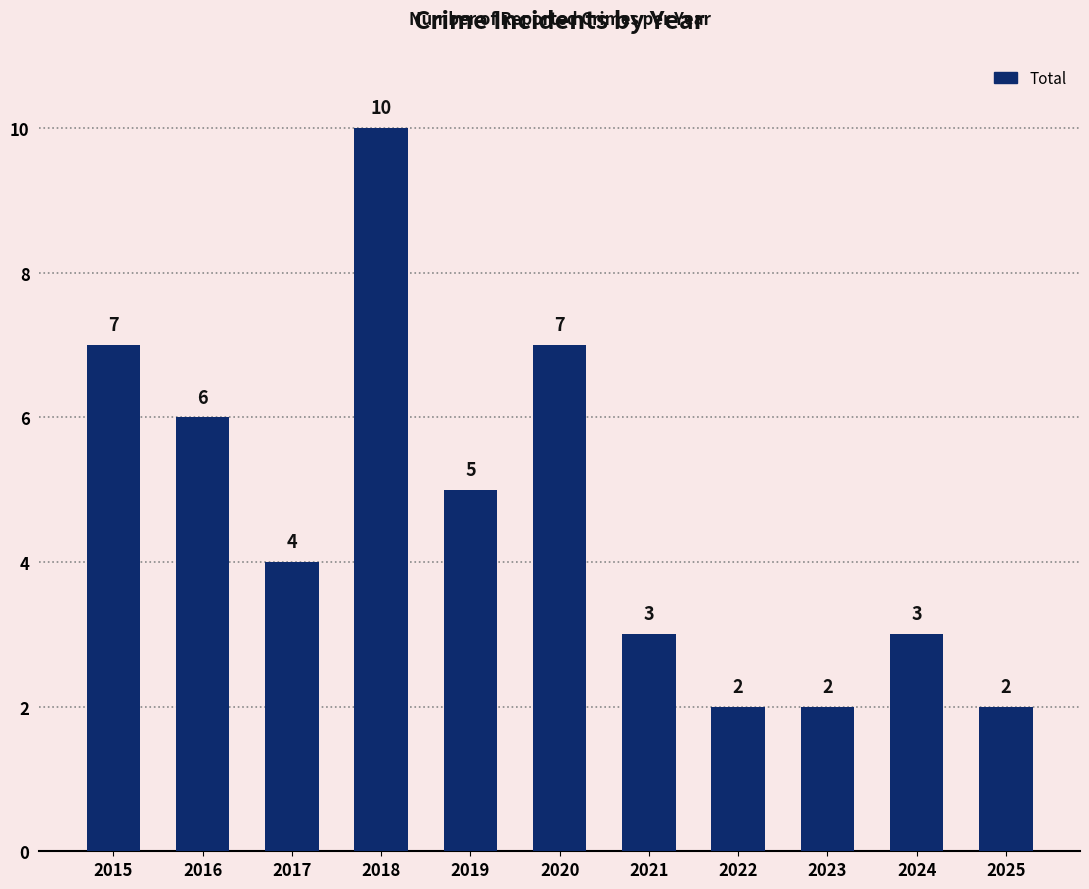

What is the difference between the second highest and minimum values?

5